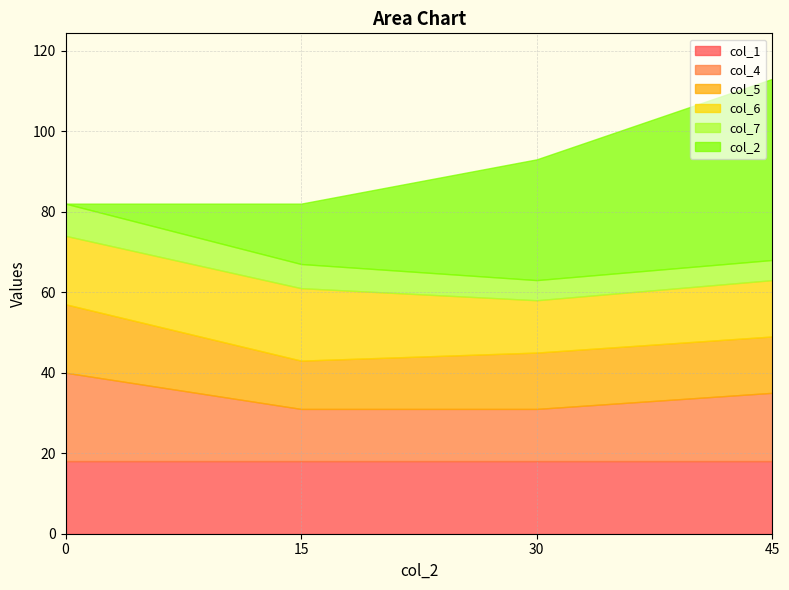

Reading left to right, what are all the values shown in this chart?

col_2: 0=0	15=15	30=30	45=45
col_6: 0=17	15=18	30=13	45=14
col_4: 0=22	15=13	30=13	45=17
col_5: 0=17	15=12	30=14	45=14
col_7: 0=8	15=6	30=5	45=5
col_1: 0=18	15=18	30=18	45=18